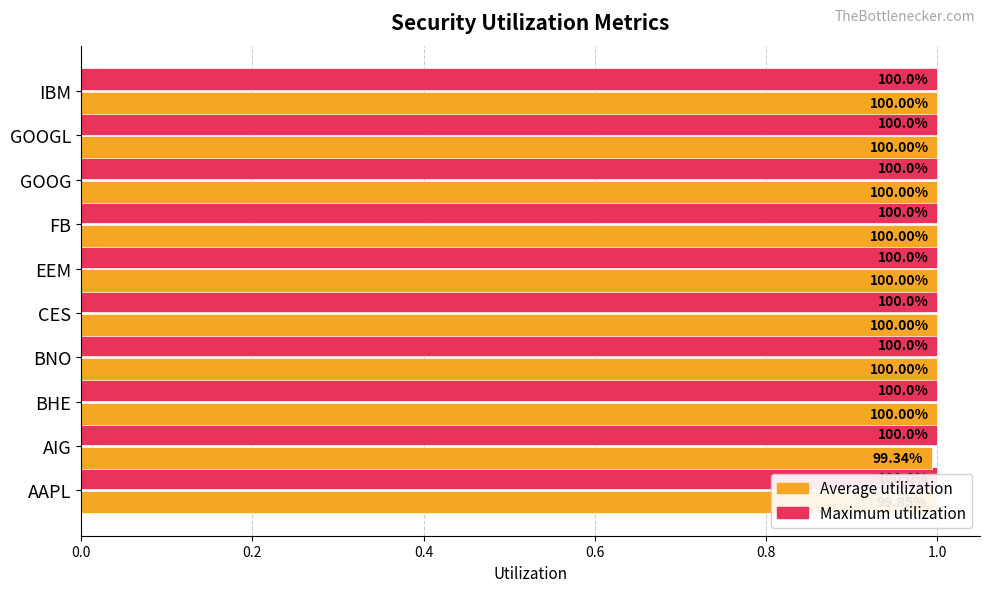

Is it true that Maximum utilization equals 0.9 at 0.0?

False